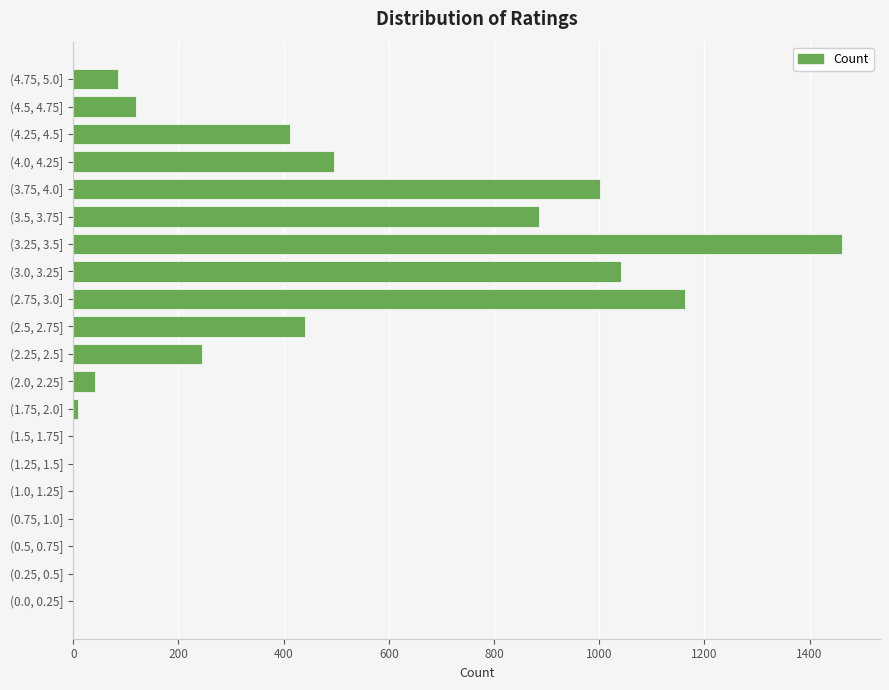

The value at (4.0, 4.25] is 495. True or false?

True